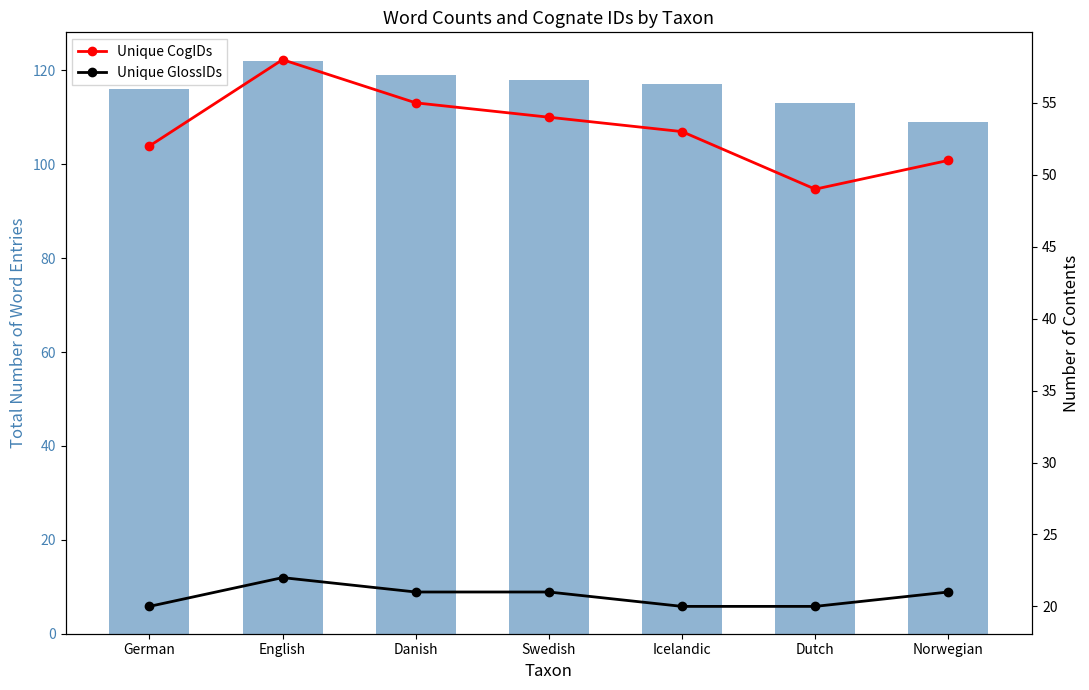

Reading left to right, list all the values displayed in this chart.

Total Word IDs: 116	122	119	118	117	113	109
Unique CogIDs: 52	58	55	54	53	49	51
Unique GlossIDs: 20	22	21	21	20	20	21